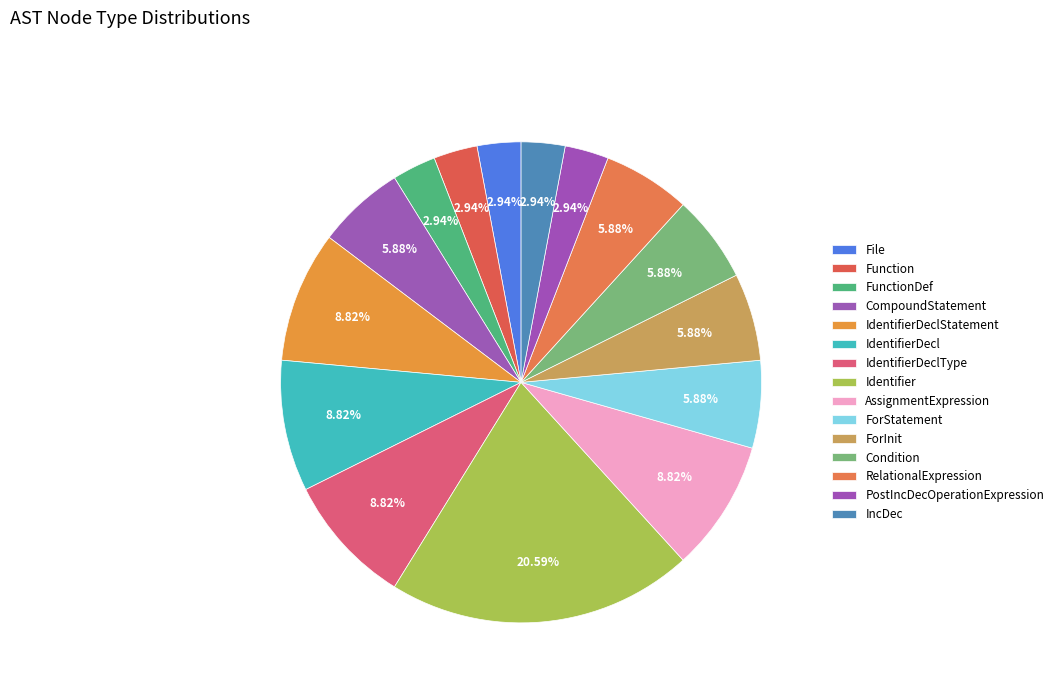

Between CompoundStatement and IdentifierDecl, which is larger?

IdentifierDecl